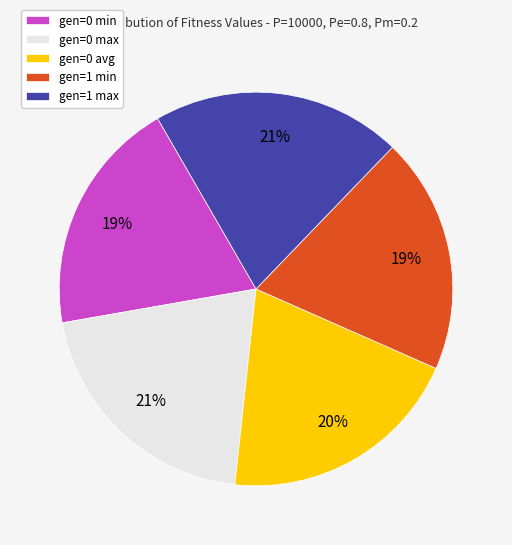

Combined, do gen=0 max and gen=0 min account for over 50%?

No